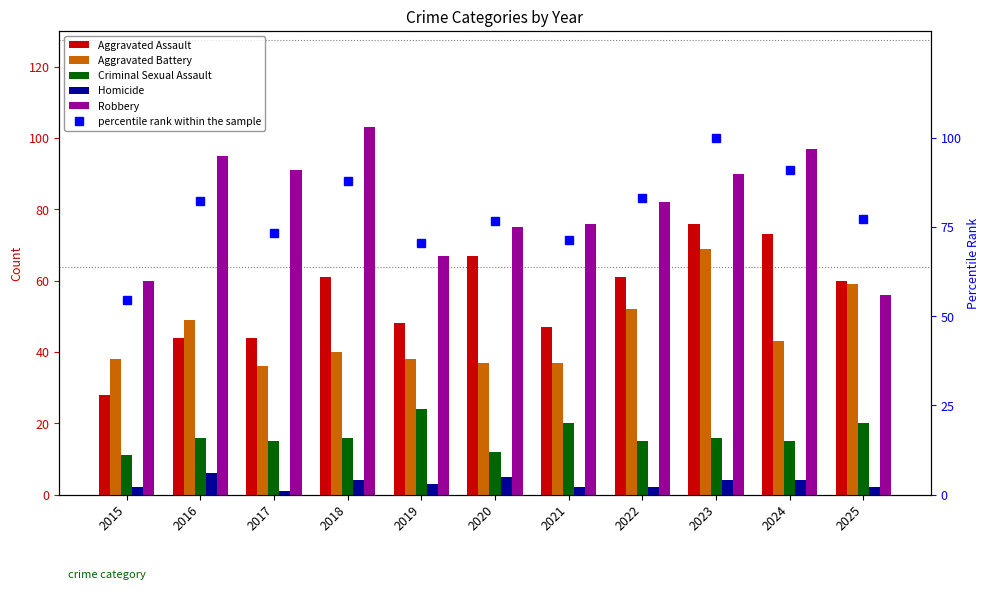

What is the value of the Criminal Sexual Assault bar at the 10th from the left?

15.0